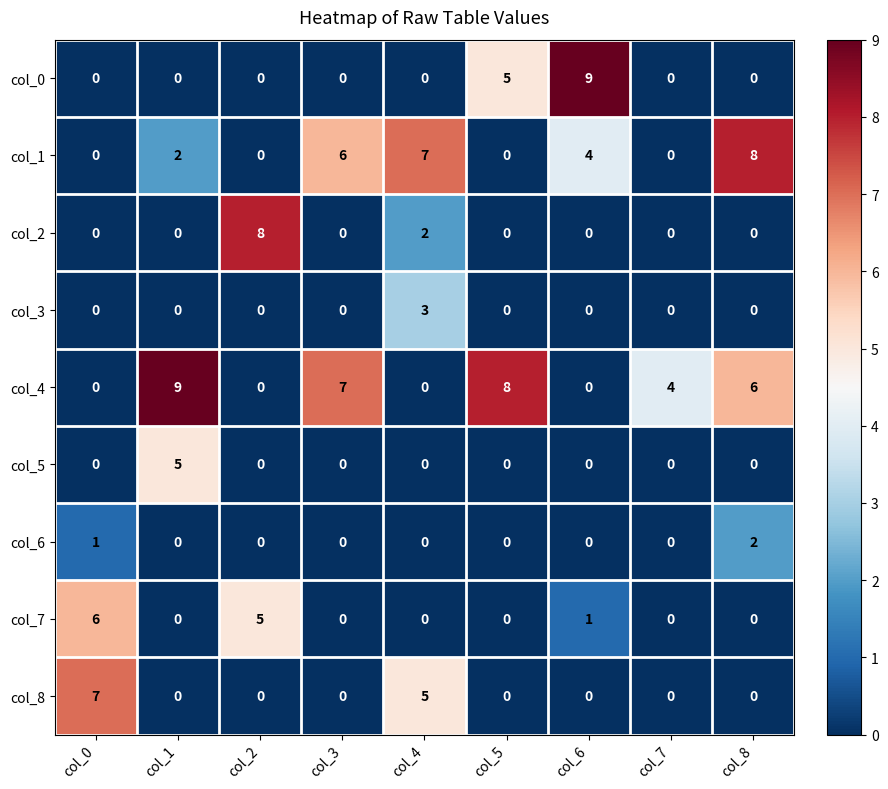

What is the difference between the highest and lowest values at col_6?

9